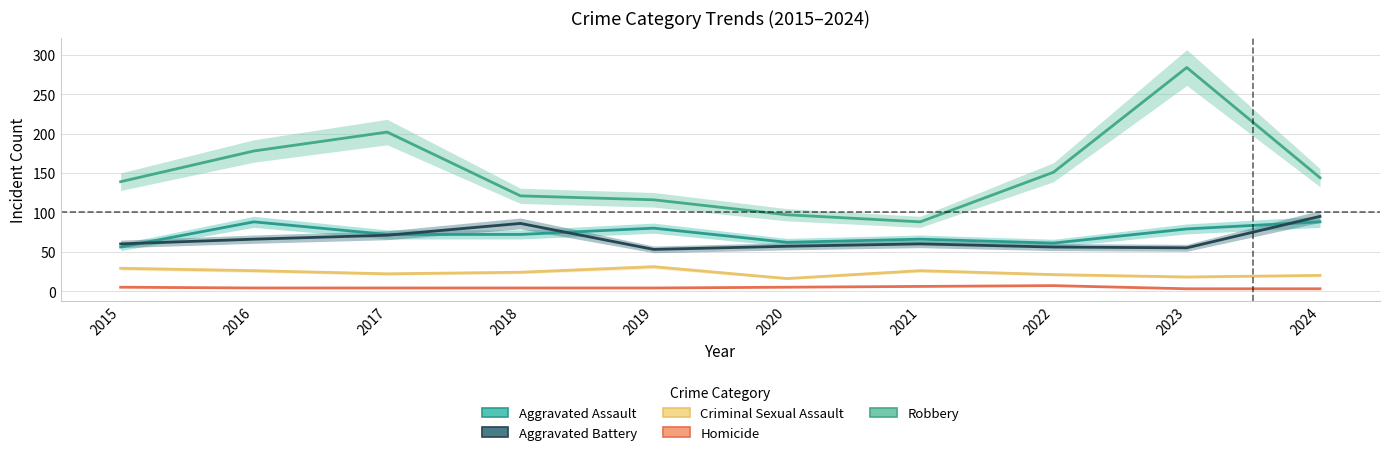

Which series has the largest total across all categories?

Robbery